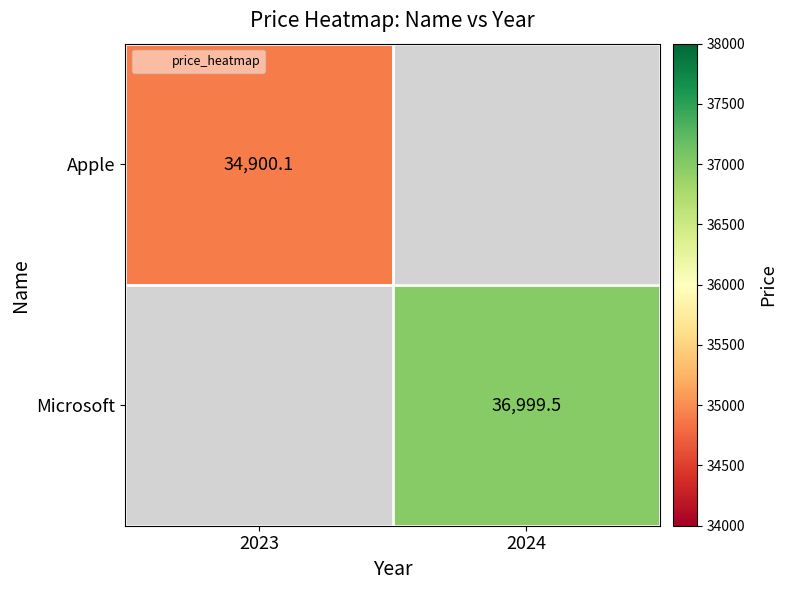

How many data points does each series have?

2